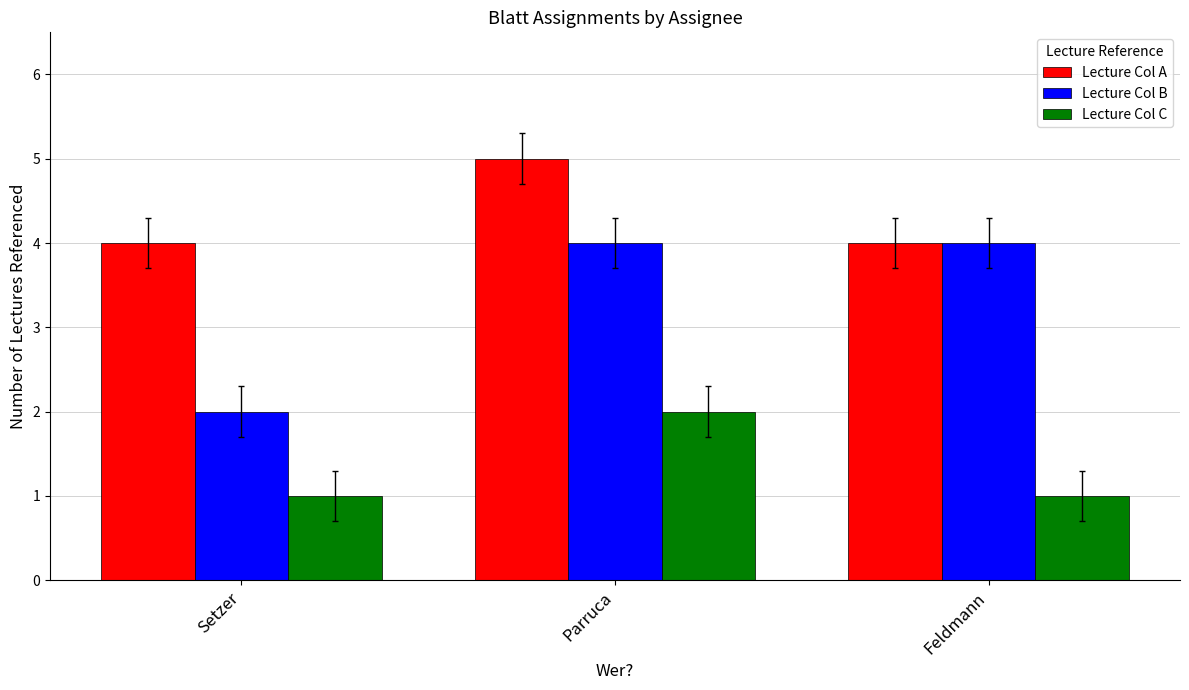

Rank the series at Parruca from lowest to highest value.

Lecture Col C, Lecture Col B, Lecture Col A